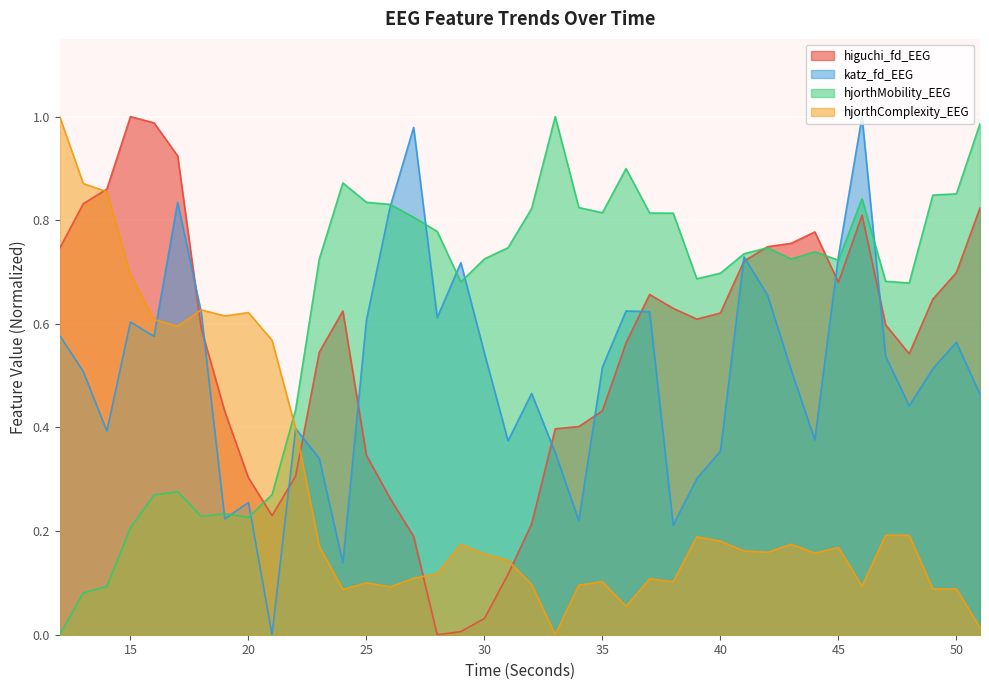

Reading right to left, what are all the values shown in this chart?

higuchi_fd_EEG: 51=0.8	50=0.7	49=0.6	48=0.5	47=0.6	46=0.8	45=0.7	44=0.8	43=0.8	42=0.7	41=0.7	40=0.6	39=0.6	38=0.6	37=0.7	36=0.6	35=0.4	34=0.4	33=0.4	32=0.2	31=0.1	30=0.0	29=0.0	28=0.0	27=0.2	26=0.3	25=0.3	24=0.6	23=0.5	22=0.3	21=0.2	20=0.3	19=0.4	18=0.6	17=0.9	16=1.0	15=1.0	14=0.9	13=0.8	12=0.7
katz_fd_EEG: 51=0.5	50=0.6	49=0.5	48=0.4	47=0.5	46=1.0	45=0.7	44=0.4	43=0.5	42=0.7	41=0.7	40=0.4	39=0.3	38=0.2	37=0.6	36=0.6	35=0.5	34=0.2	33=0.4	32=0.5	31=0.4	30=0.5	29=0.7	28=0.6	27=1.0	26=0.8	25=0.6	24=0.1	23=0.3	22=0.4	21=0.0	20=0.3	19=0.2	18=0.6	17=0.8	16=0.6	15=0.6	14=0.4	13=0.5	12=0.6
hjorthMobility_EEG: 51=1.0	50=0.9	49=0.8	48=0.7	47=0.7	46=0.8	45=0.7	44=0.7	43=0.7	42=0.7	41=0.7	40=0.7	39=0.7	38=0.8	37=0.8	36=0.9	35=0.8	34=0.8	33=1.0	32=0.8	31=0.7	30=0.7	29=0.7	28=0.8	27=0.8	26=0.8	25=0.8	24=0.9	23=0.7	22=0.4	21=0.3	20=0.2	19=0.2	18=0.2	17=0.3	16=0.3	15=0.2	14=0.1	13=0.1	12=0.0
hjorthComplexity_EEG: 51=0.0	50=0.1	49=0.1	48=0.2	47=0.2	46=0.1	45=0.2	44=0.2	43=0.2	42=0.2	41=0.2	40=0.2	39=0.2	38=0.1	37=0.1	36=0.1	35=0.1	34=0.1	33=0.0	32=0.1	31=0.1	30=0.2	29=0.2	28=0.1	27=0.1	26=0.1	25=0.1	24=0.1	23=0.2	22=0.4	21=0.6	20=0.6	19=0.6	18=0.6	17=0.6	16=0.6	15=0.7	14=0.9	13=0.9	12=1.0